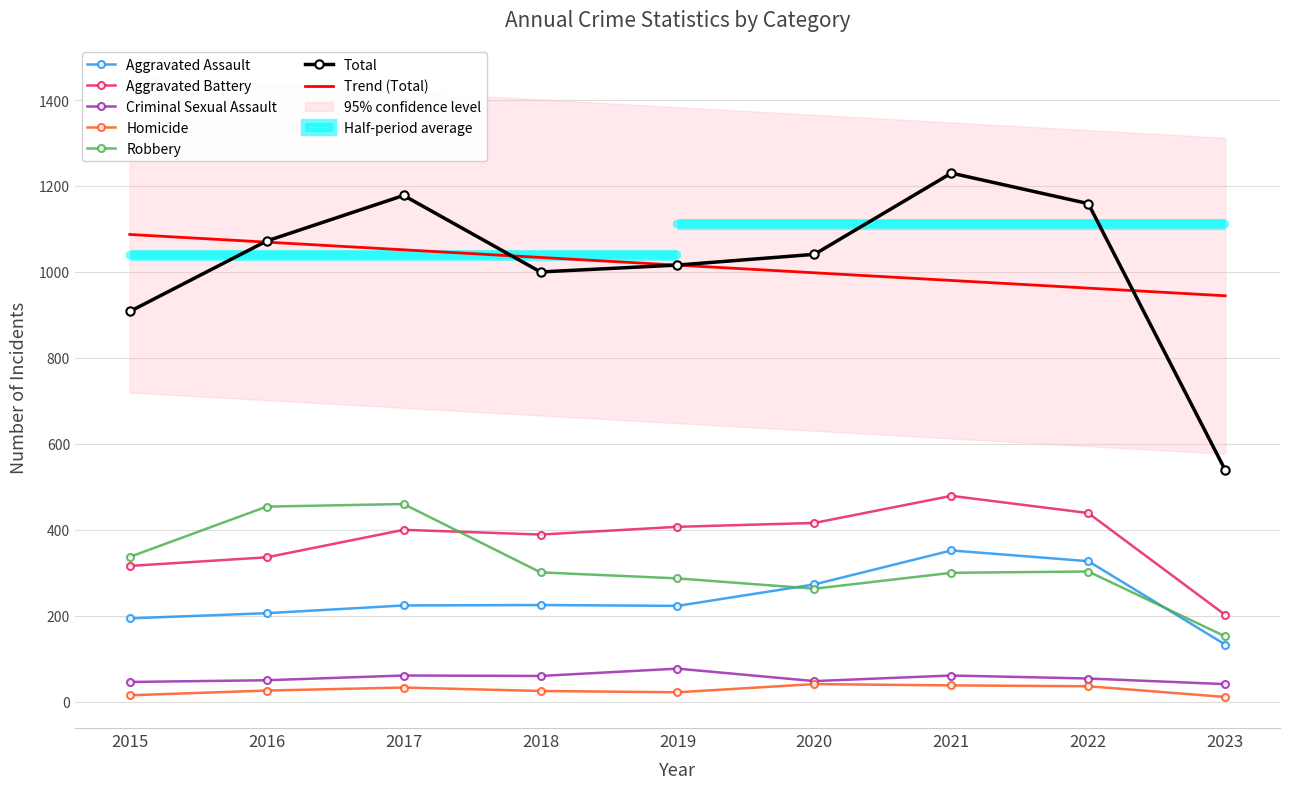

True or false: Robbery and Total cross at least once.

False